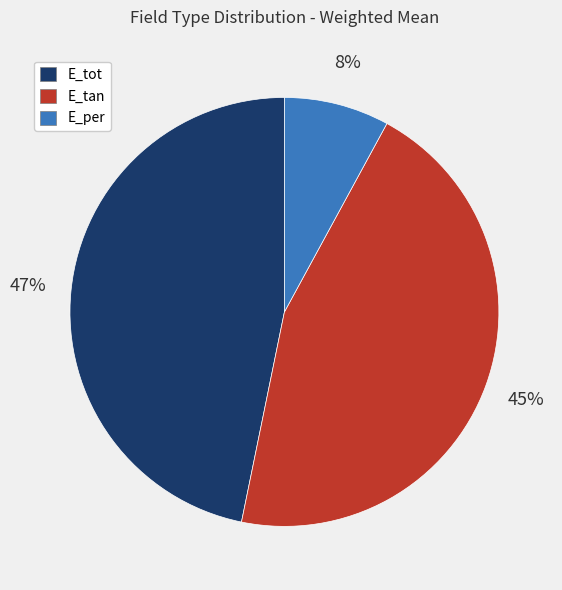

To the nearest percent, what is the difference between the largest and smallest slice percentages?

39%